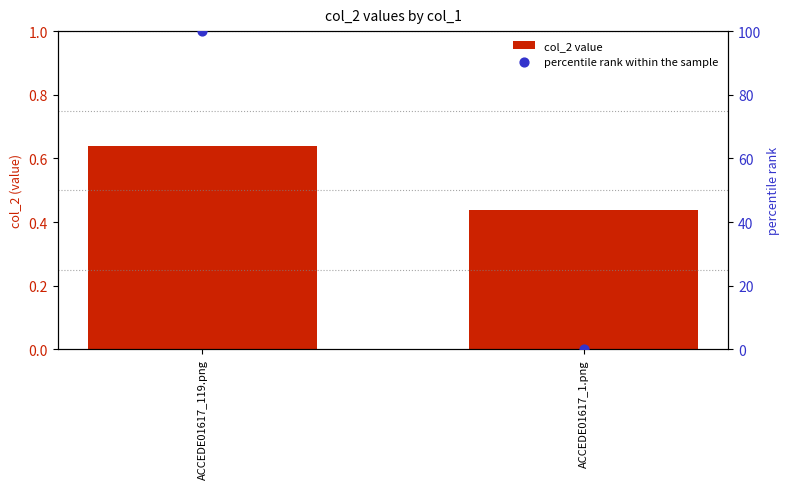

Is the value of col_2 value at ACCEDE01617_119.png greater than the value of percentile rank within the sample at ACCEDE01617_119.png?

No